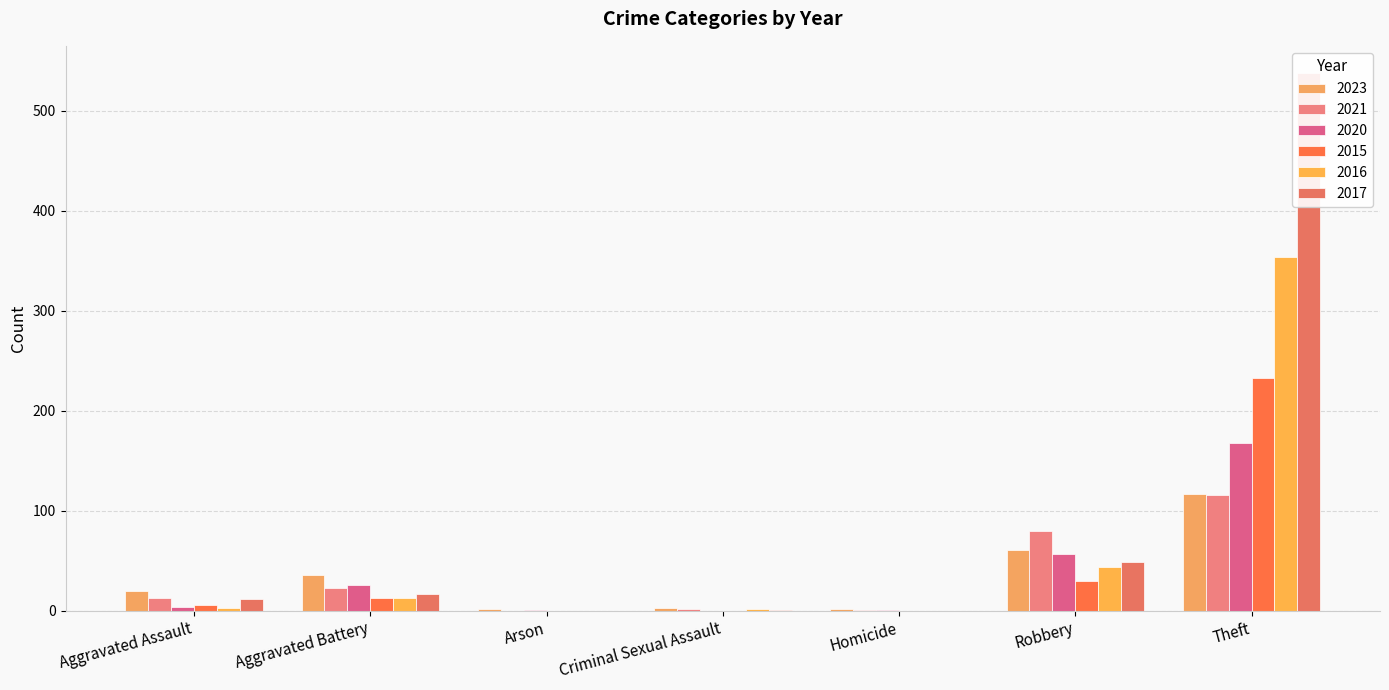

What is the label of the 5th bar from the left?

Homicide